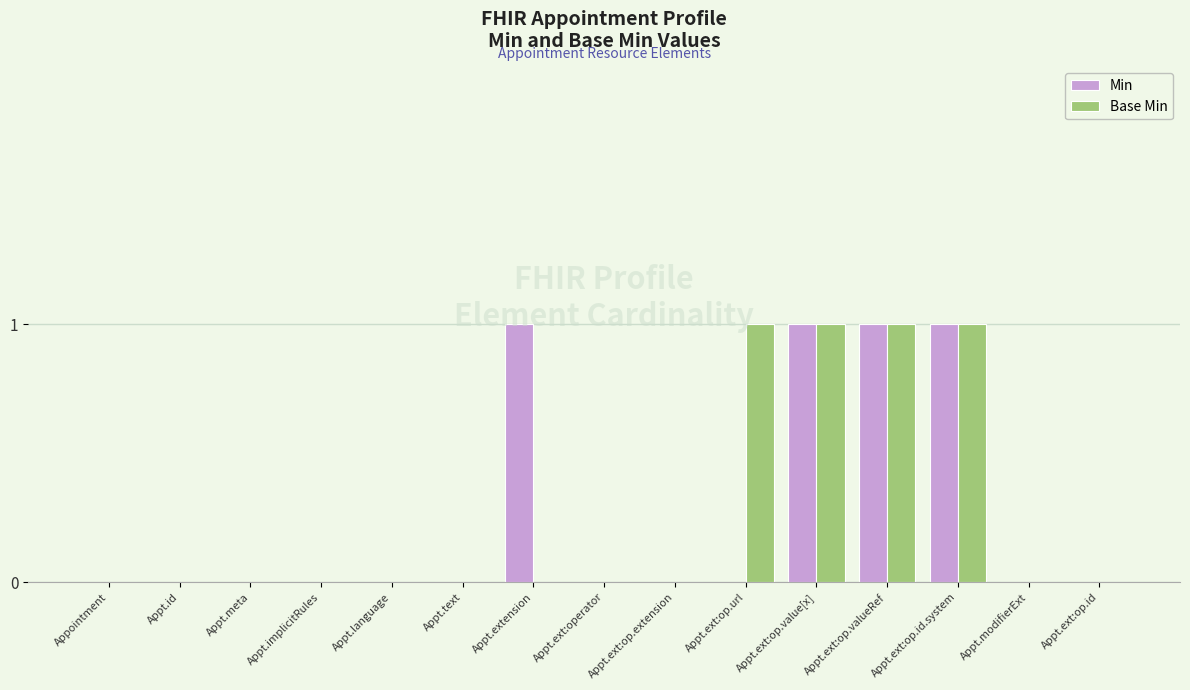

Is it true that Min equals 0 at Appt.meta?

True